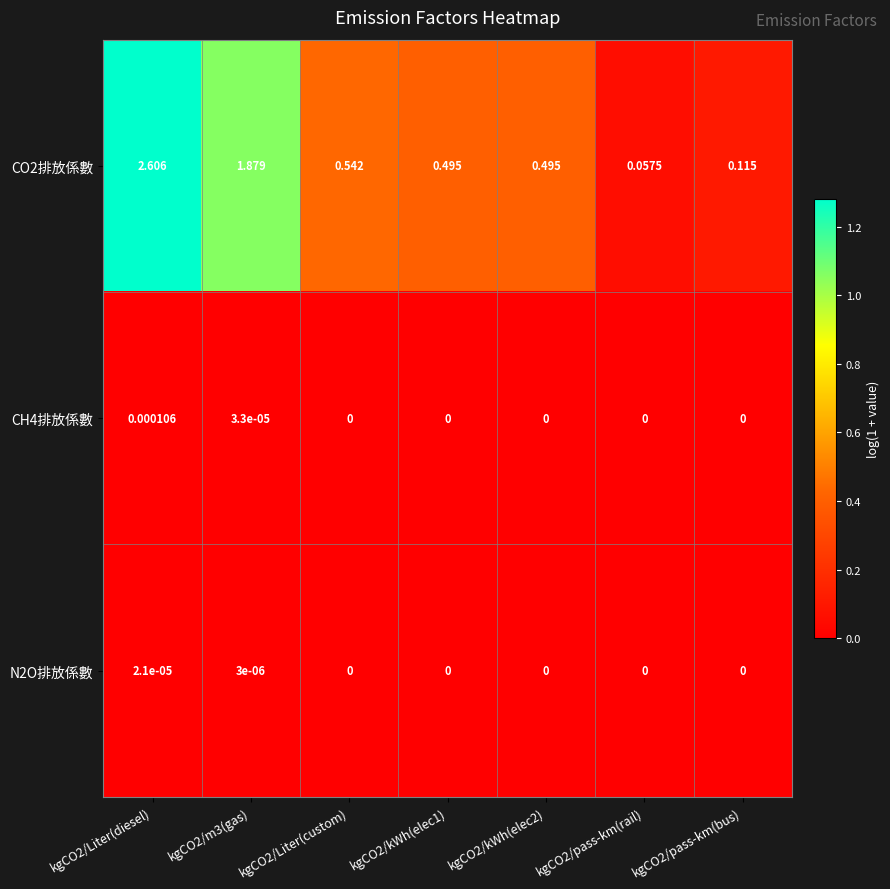

Is the value of N2O排放係數 at kgCO2/Liter(diesel) greater than the value of CO2排放係數 at kgCO2/pass-km(rail)?

No